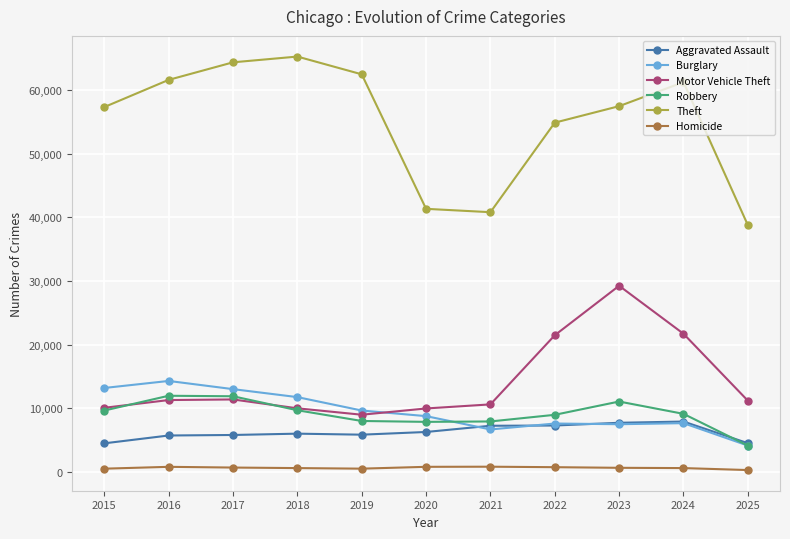

The Burglary series shows 14289 at 2016. True or false?

True